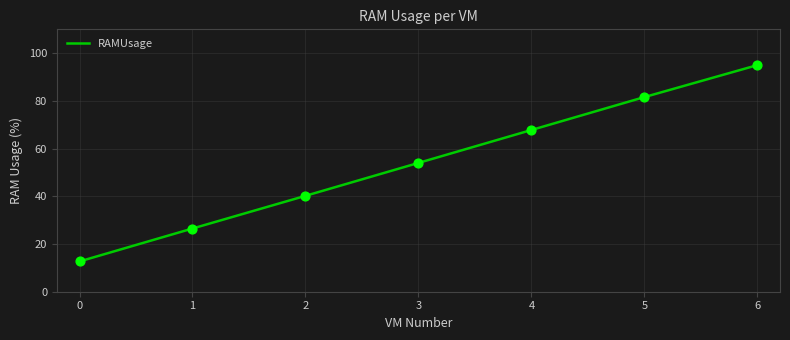

What is the ratio of the value at 2 to the value at 6?

0.4